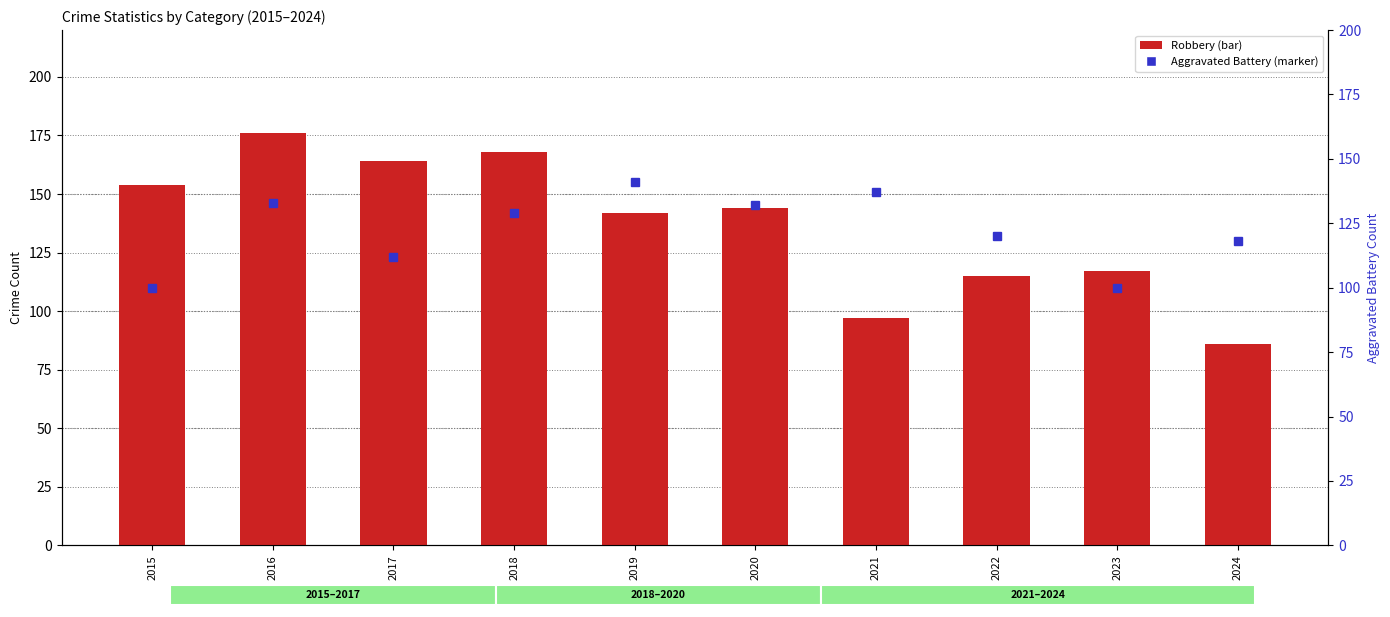

Which label corresponds to the smallest value in the chart?

2024